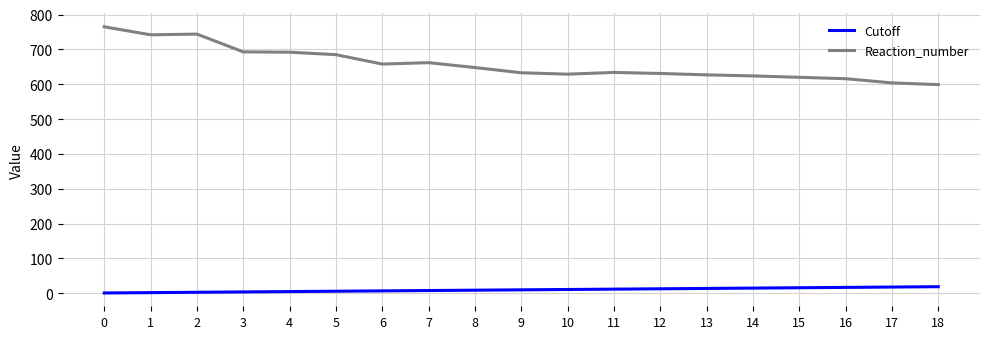

What is the difference between the maximum and minimum values in the Reaction_number series?

166